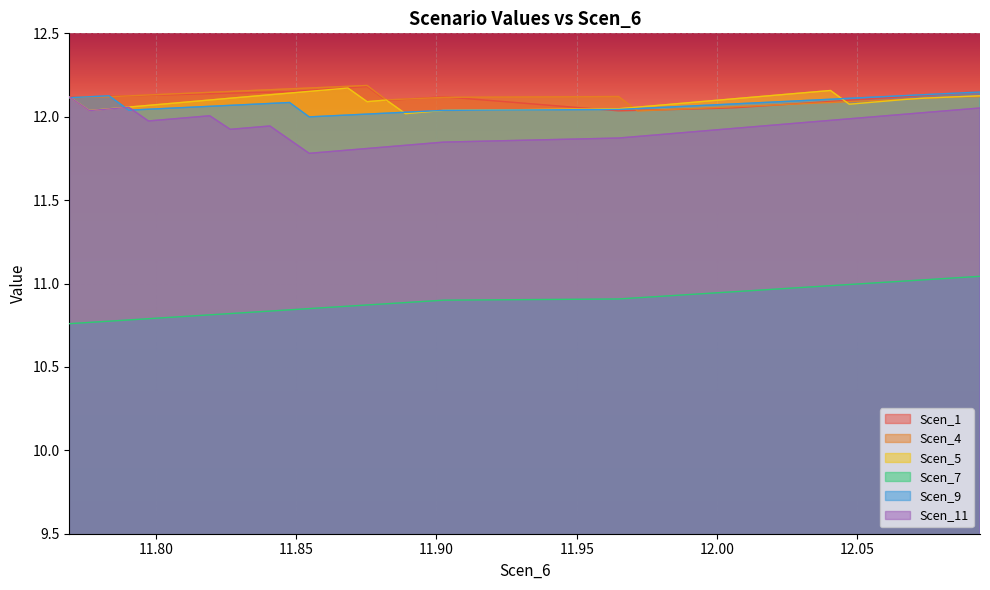

True or false: Scen_1 and Scen_7 intersect in this chart.

False